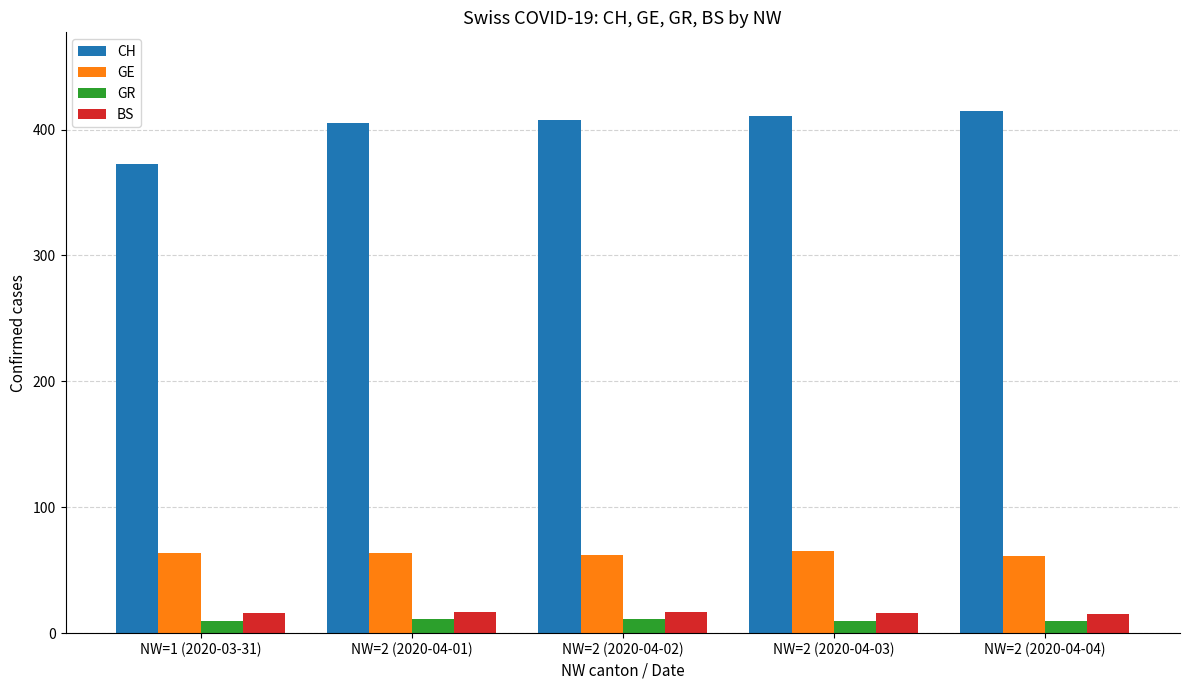

Which series has the widest spread of values?

CH